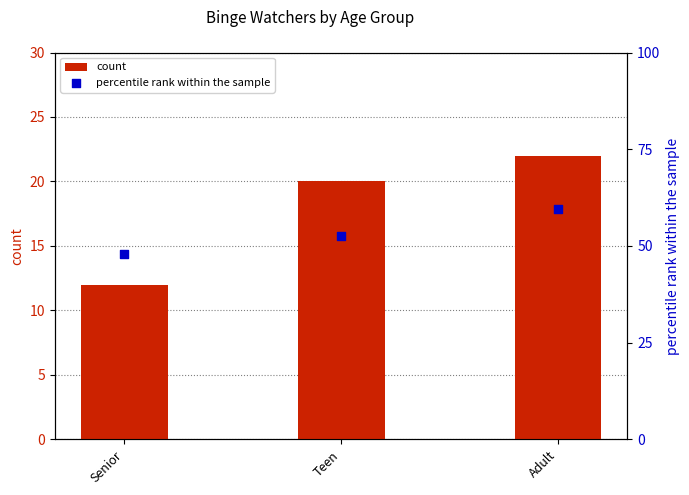

Which series contains the highest Y value?

percentile rank within the sample